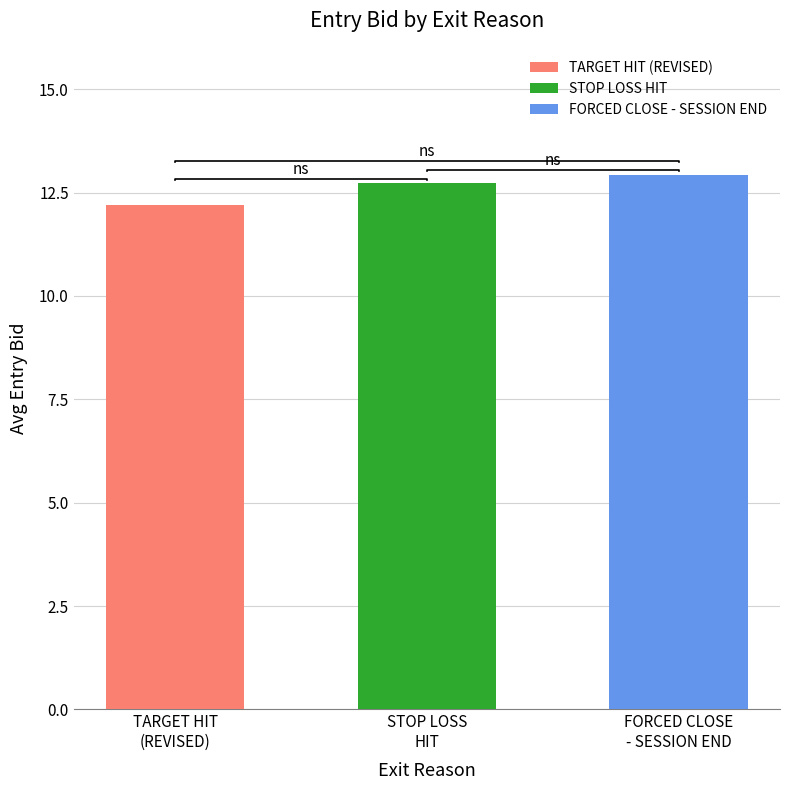

Does the chart contain stacked bars?

No